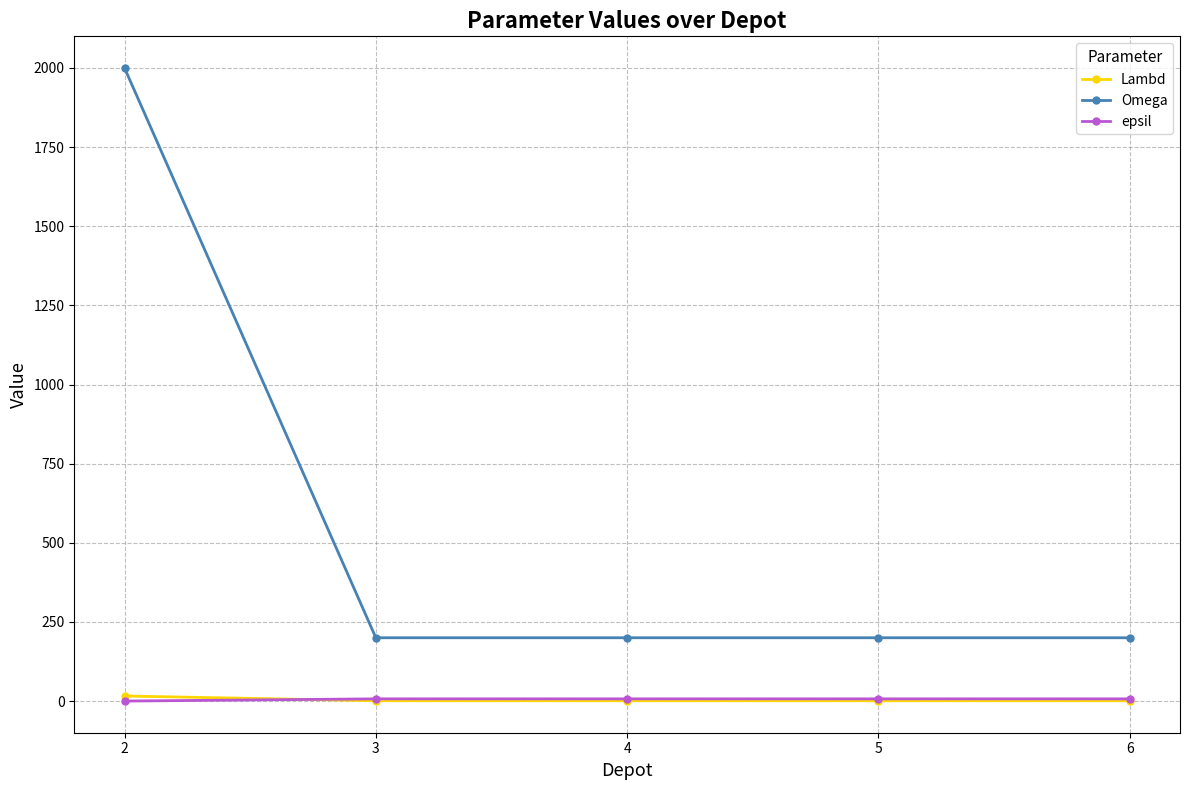

Which series has the largest range (max minus min)?

Omega